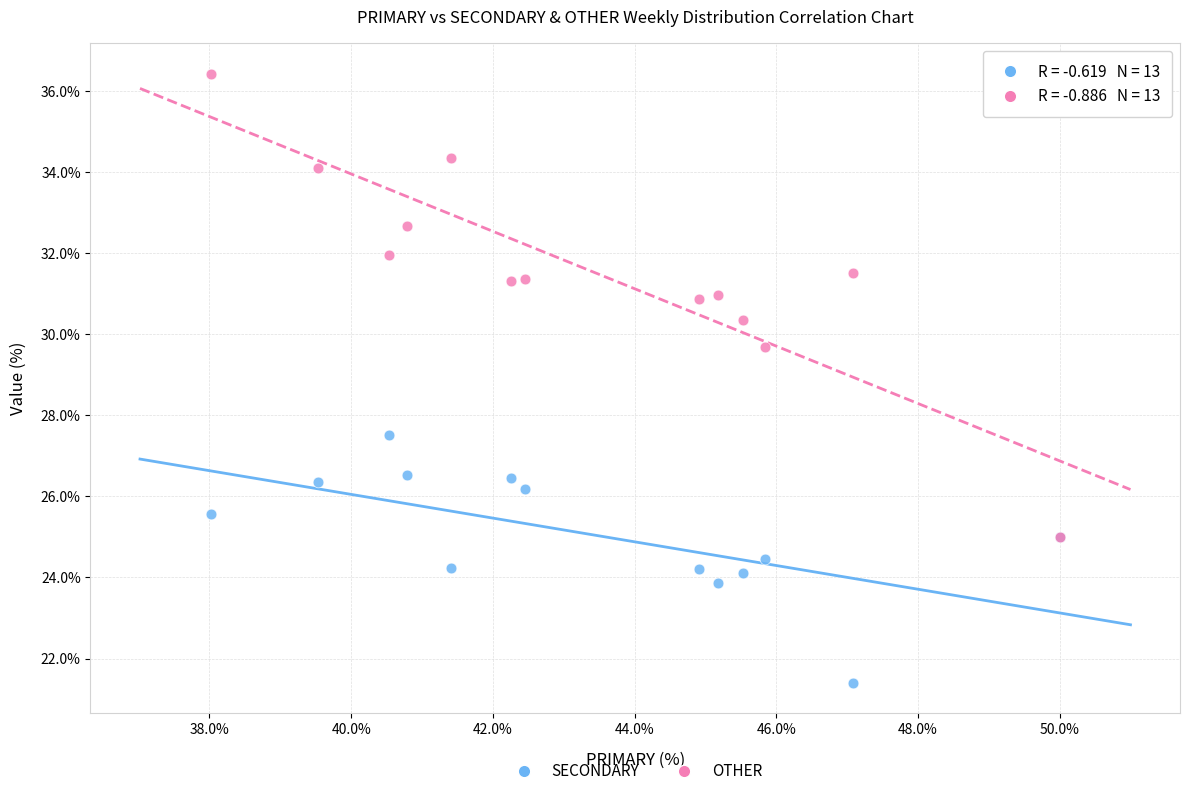

What are all the series names shown in the legend?

SECONDARY, OTHER